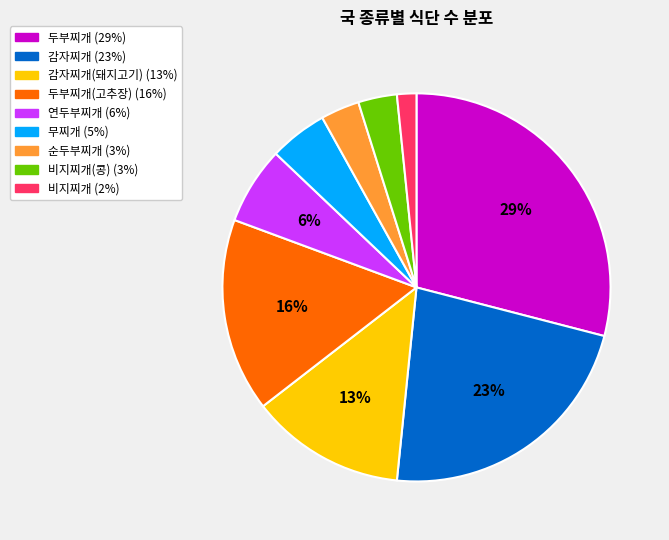

How many slices are in this pie chart?

9